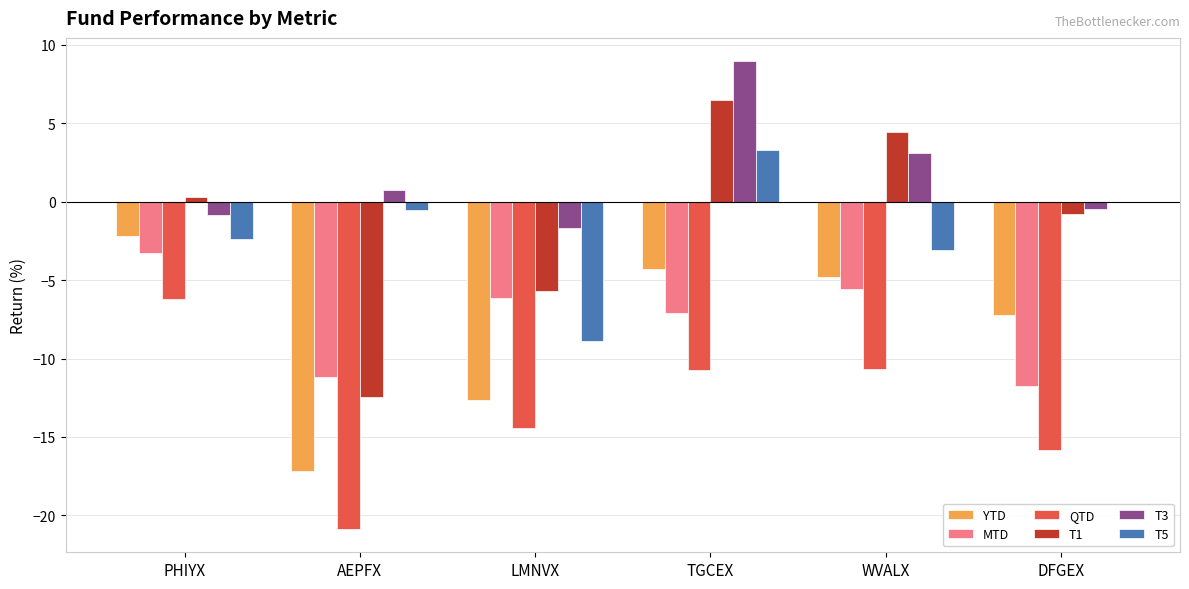

What is the difference between the T1 values at LMNVX and WVALX?

10.1